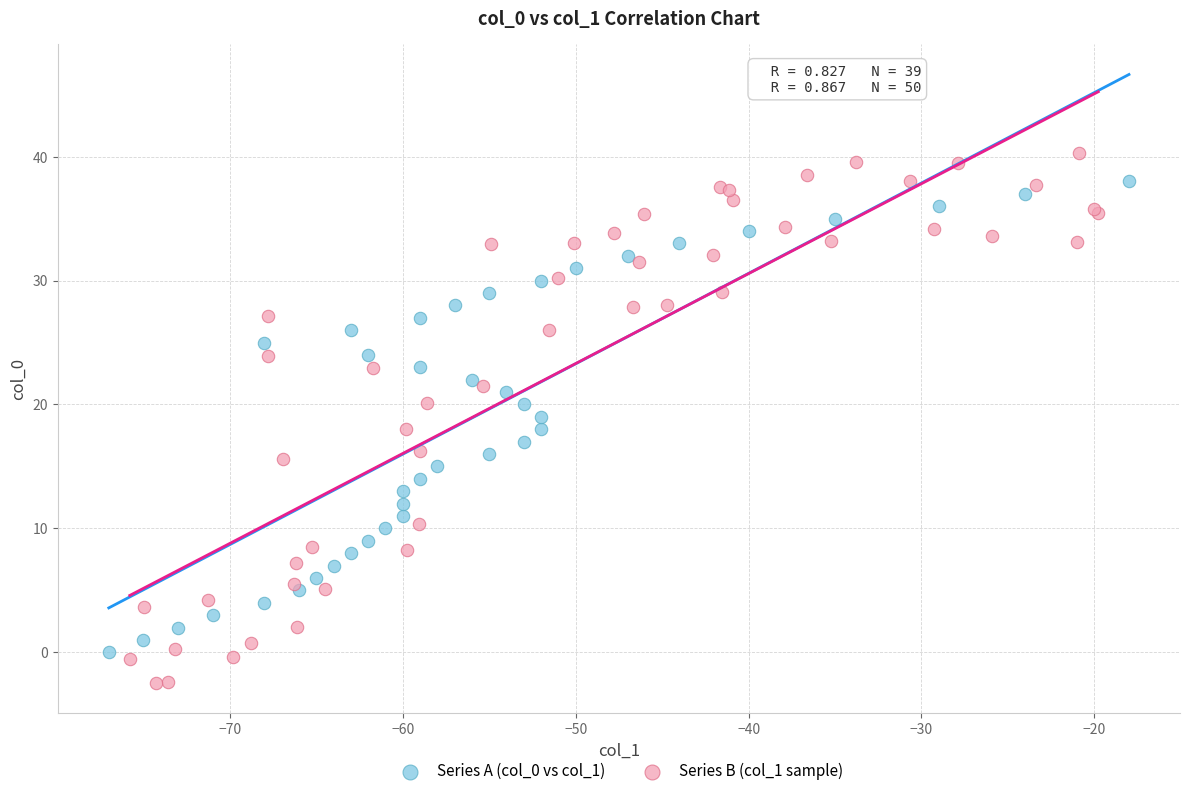

Which series reaches the minimum Y coordinate?

Series B (col_1 sample)